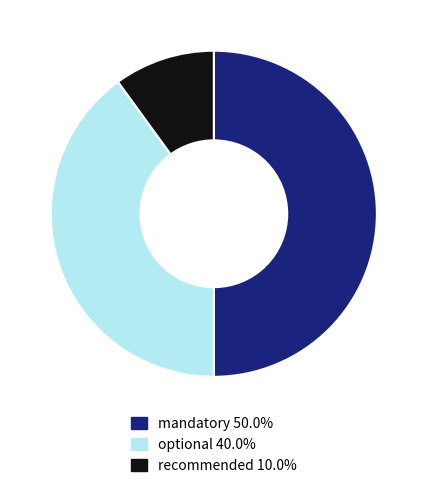

Is the sum of recommended and mandatory greater than half?

Yes